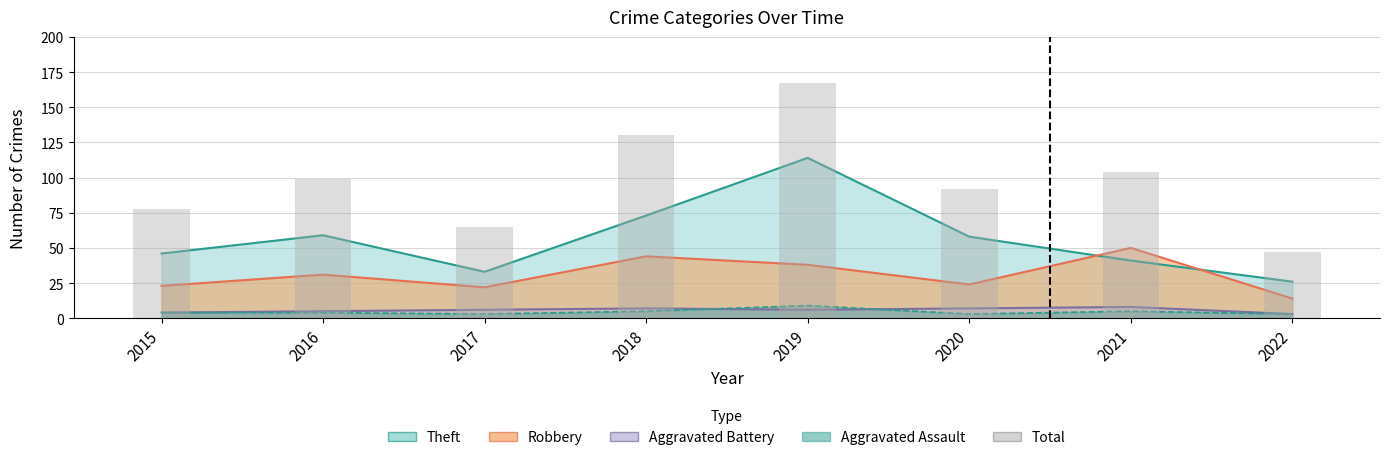

How many values are below 99?

4